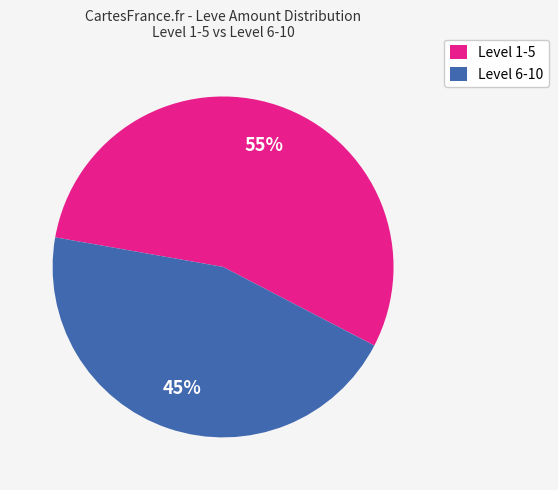

What is the smallest slice in the pie chart?

Level 6-10